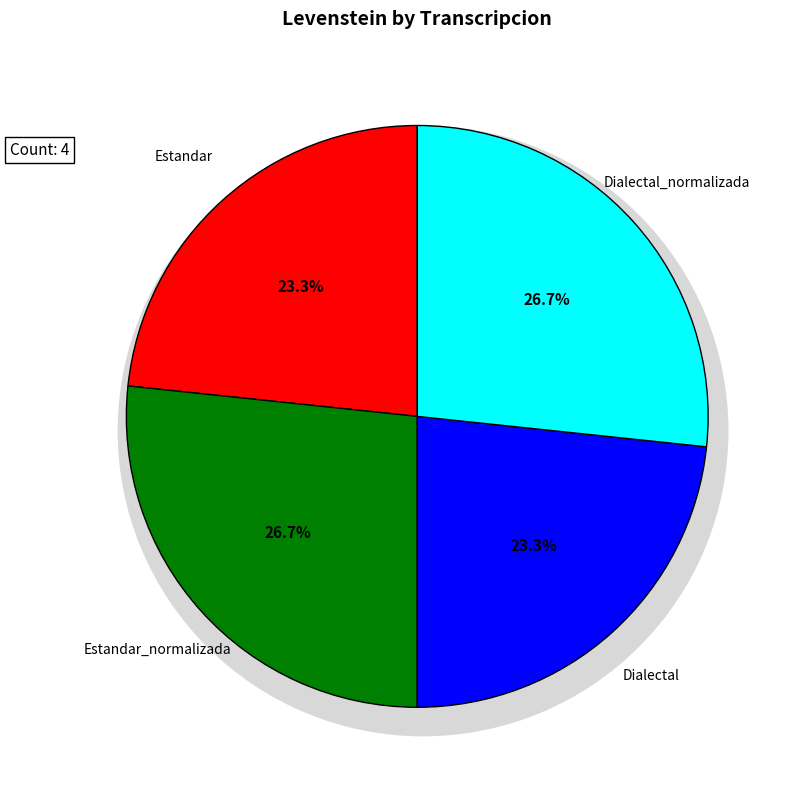

To the nearest percent, what is the difference between the largest and smallest slice percentages?

3%